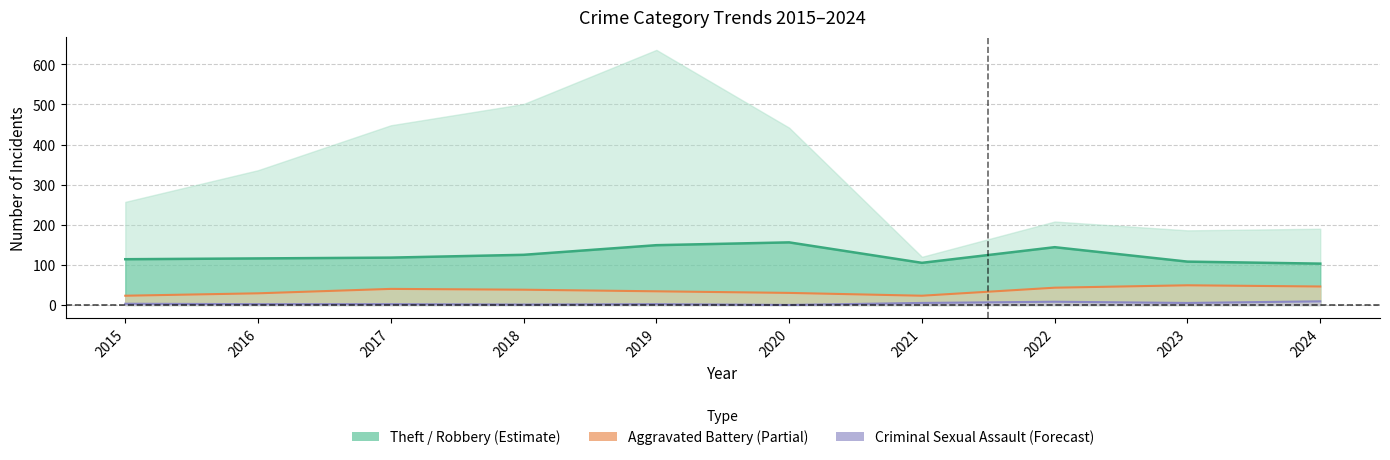

At which category does Criminal Sexual Assault reach its first local valley?

2018